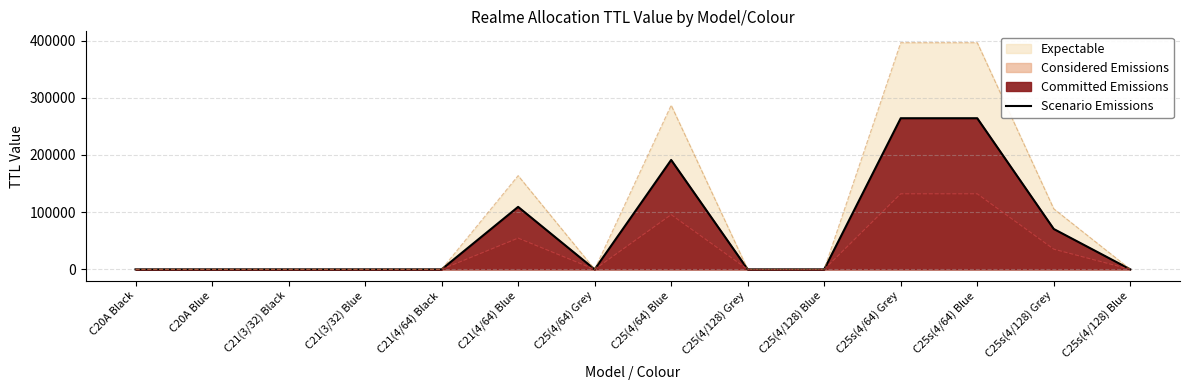

Reading left to right, extract all data points from this chart.

0	0	0	0	0	109200	0	191250	0	0	264200	264200	70550	0